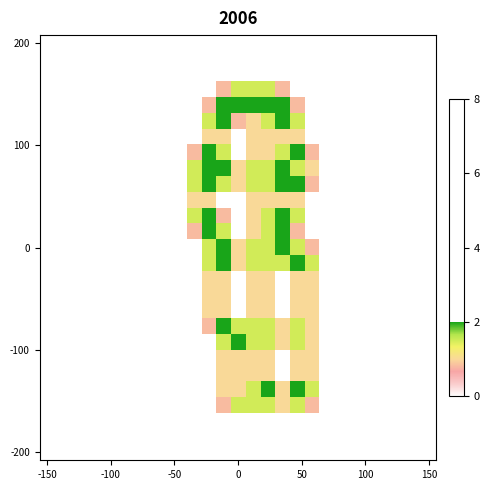

At how many categories does at least one series exceed 1?

9